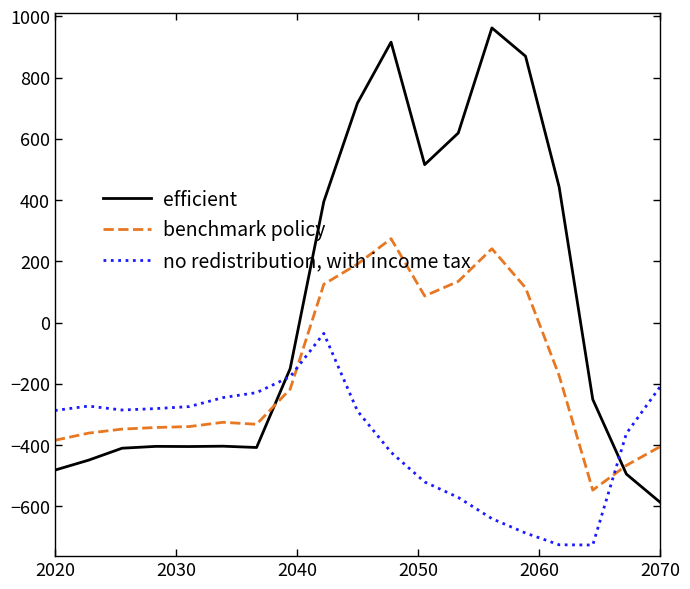

True or false: no redistribution, with income tax and benchmark policy cross at least once.

True